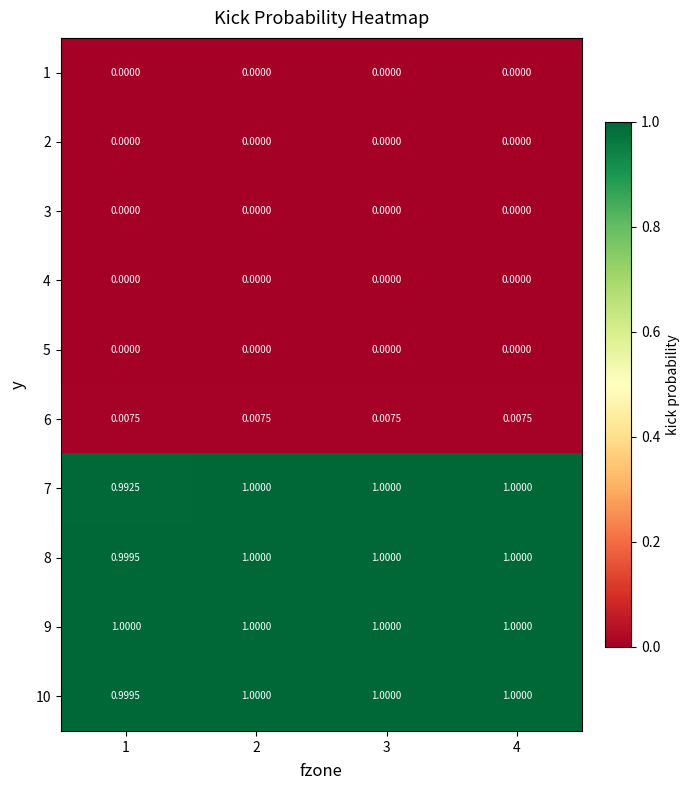

Is the value of 3 at 1 greater than the value of 9 at 2?

No